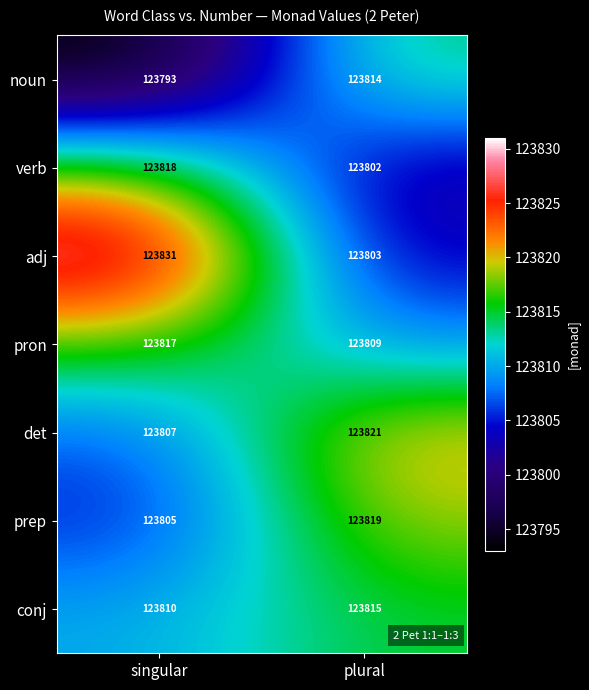

At which category is the sum across all series the highest?

plural